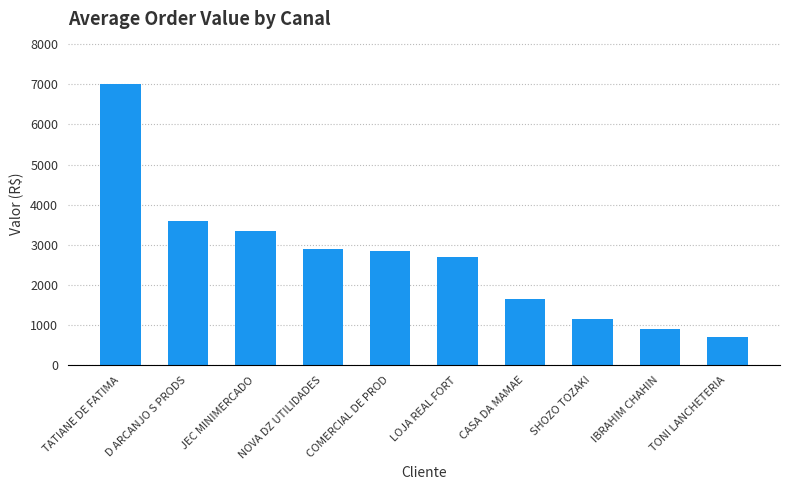

What is the approximate value at TONI LANCHETERIA?

695.3